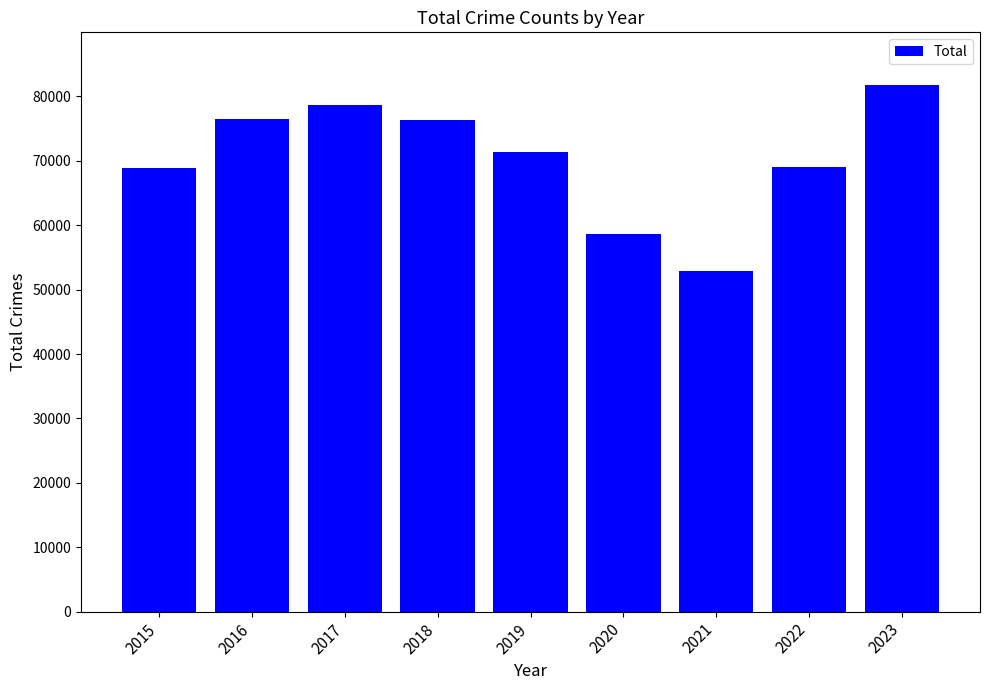

The value at 2018 is 113454. True or false?

False